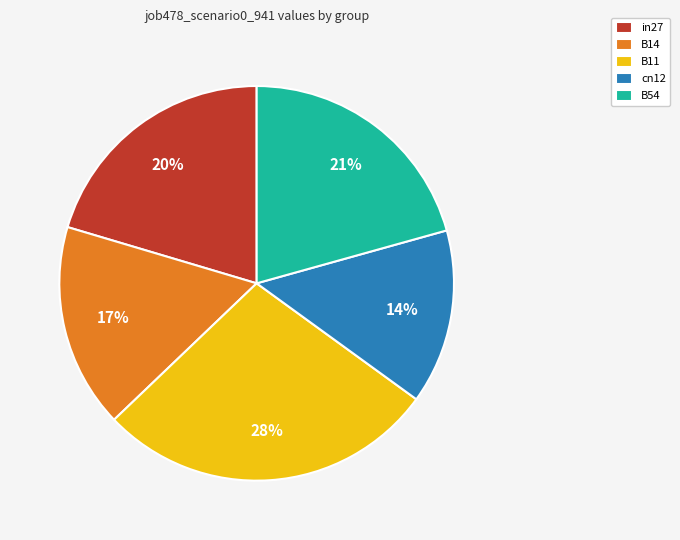

Does any single category account for the majority?

No